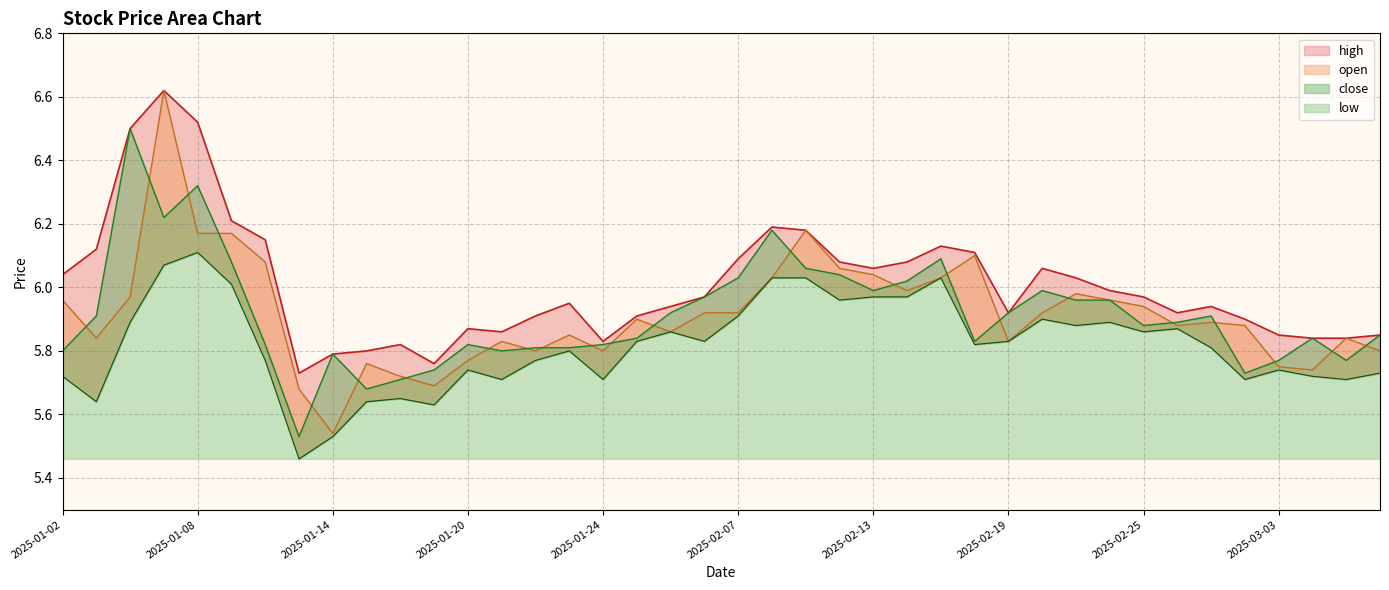

Which has a higher value, 2025-02-19 or 2025-01-23?

2025-01-23